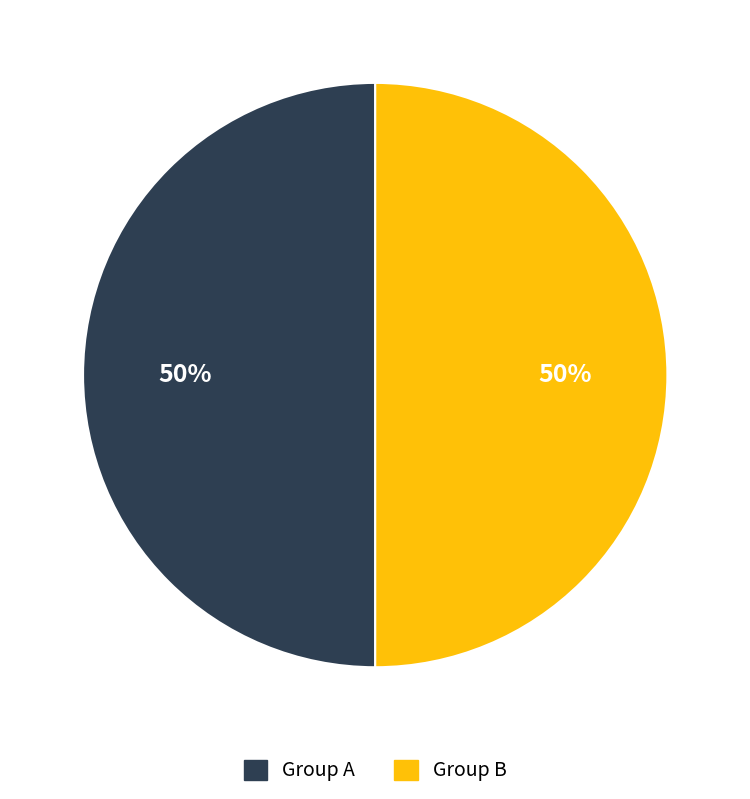

Do Group B and Group A together represent more than half of the pie?

Yes